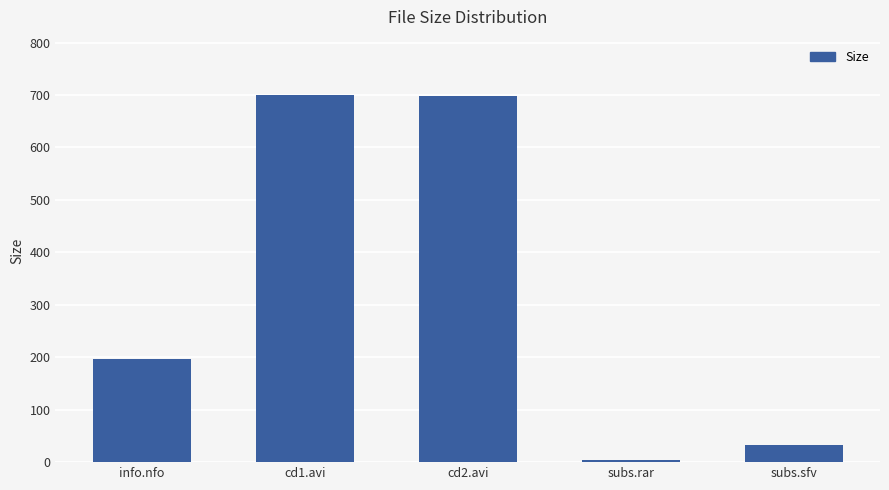

What is the label of the 4th bar from the right?

cd1.avi